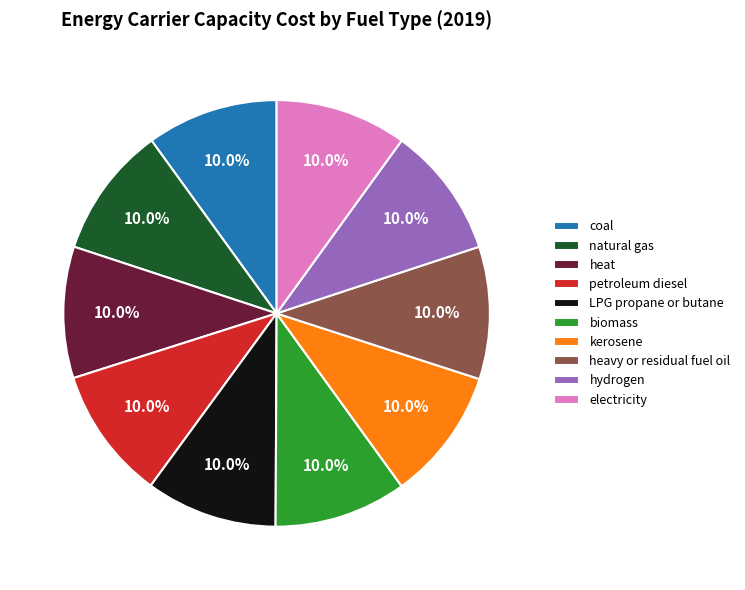

To the nearest percent, what portion does heat represent?

10%